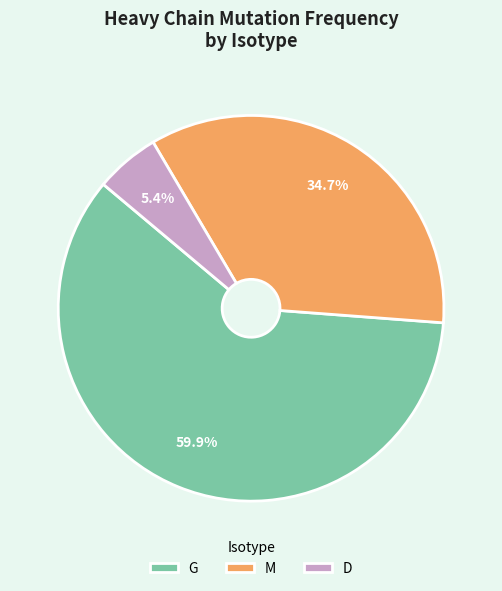

How many slices are in this pie chart?

3